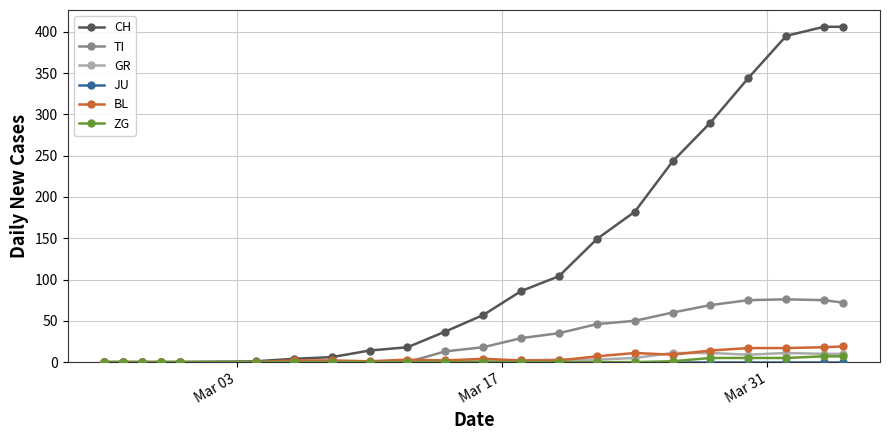

Which series has the largest total across all categories?

CH